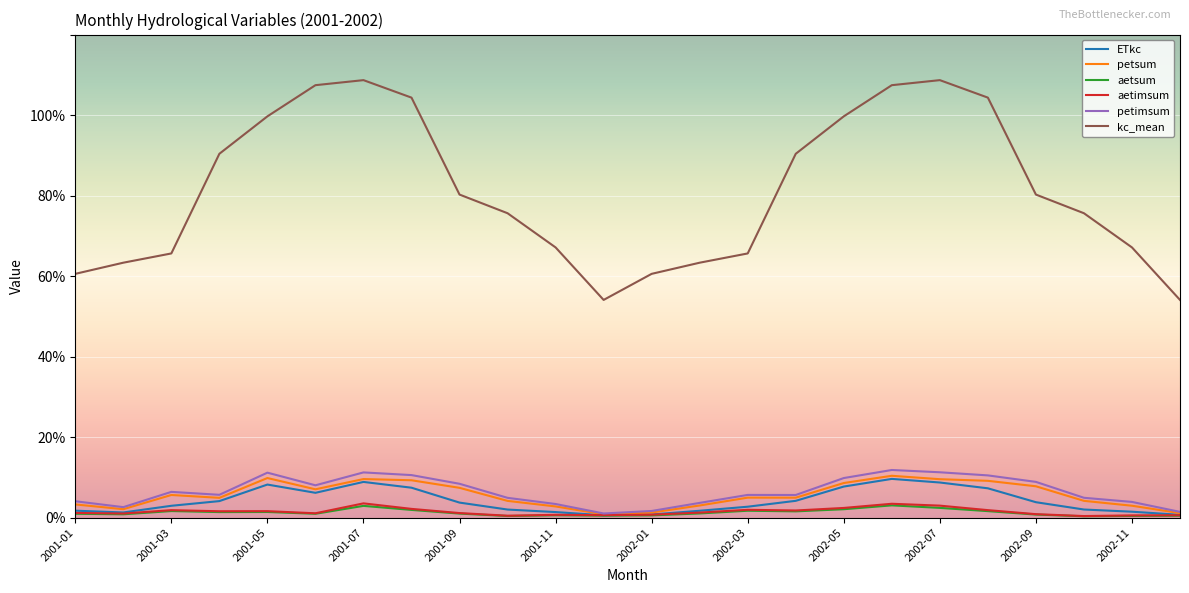

What are all the series names shown in the legend?

ETkc, petsum, aetsum, aetimsum, petimsum, kc_mean